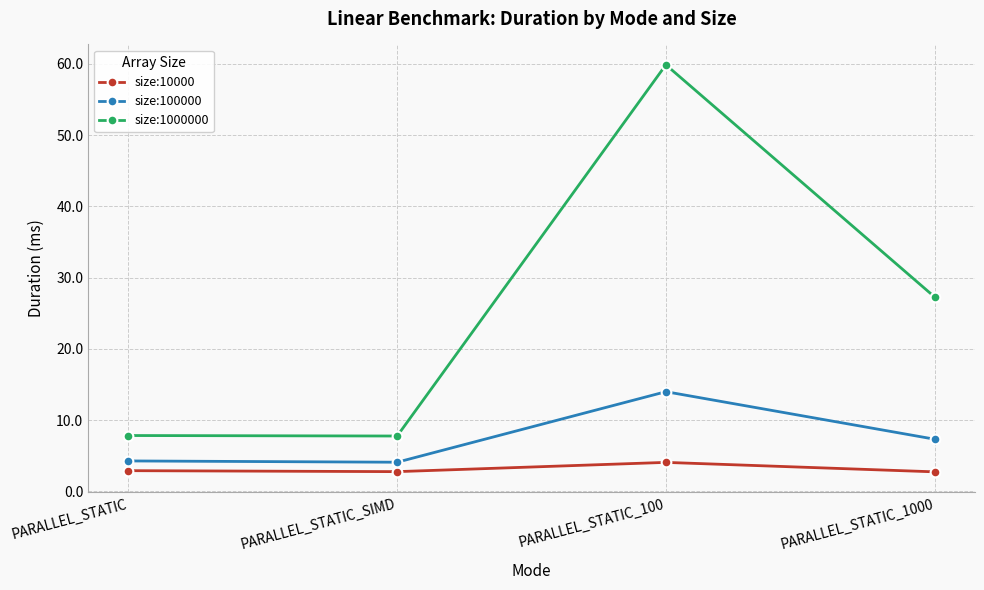

How many lines are shown in the chart?

3